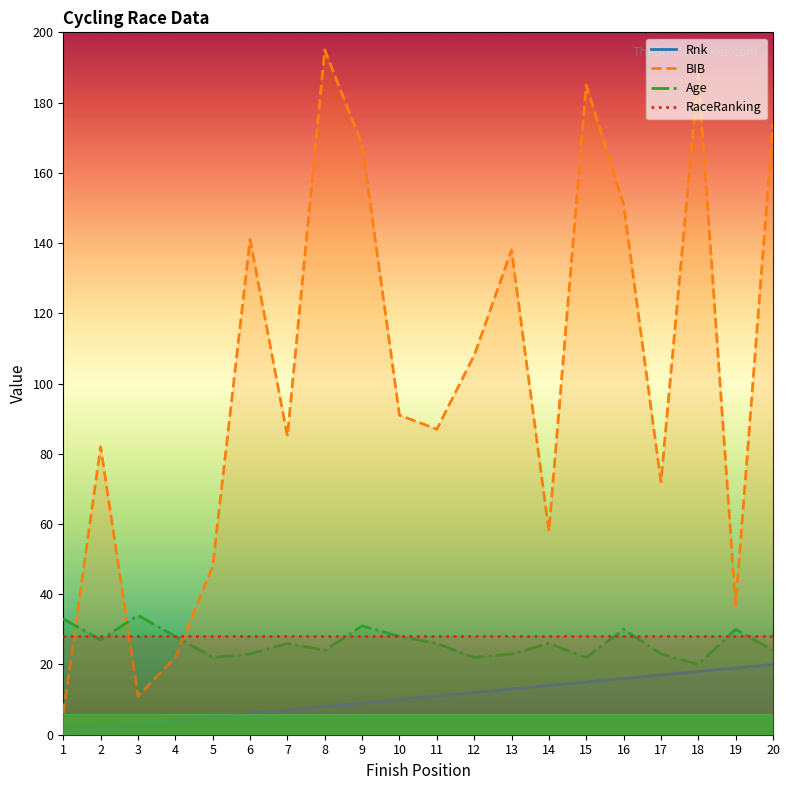

Is the value of Age at 2 greater than the value of BIB at 5?

No